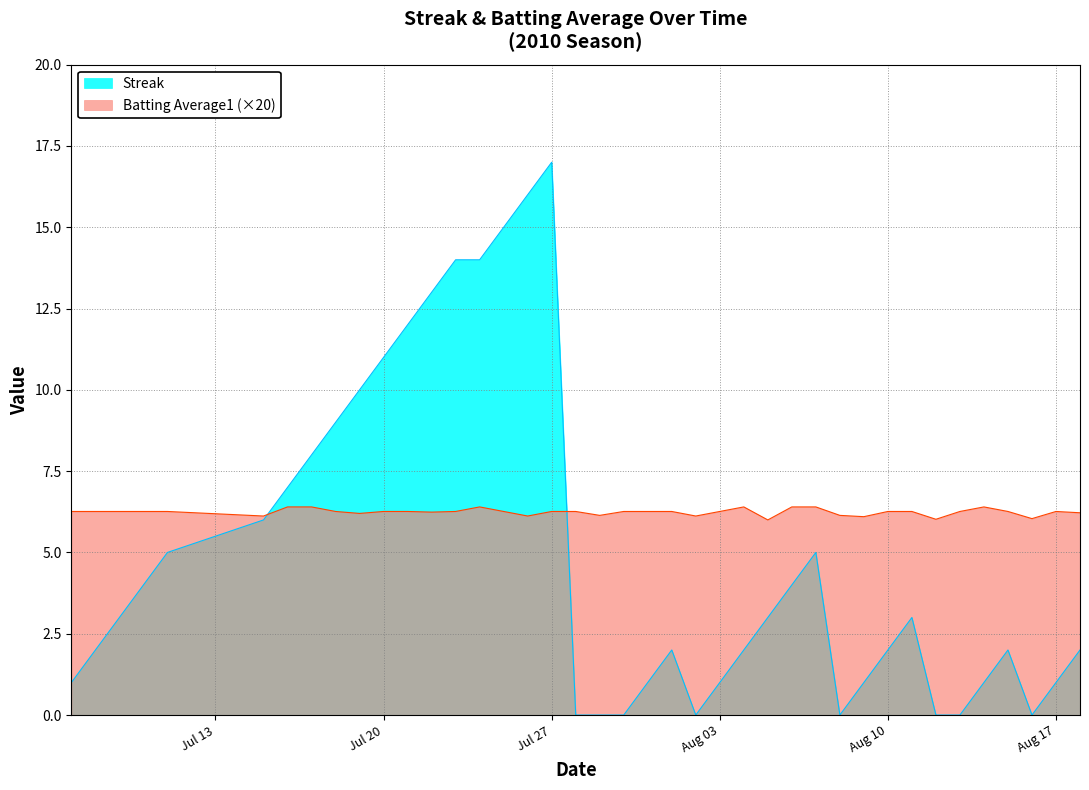

List the series in order of their overall mean, highest first.

Batting Average1 (×20), Streak